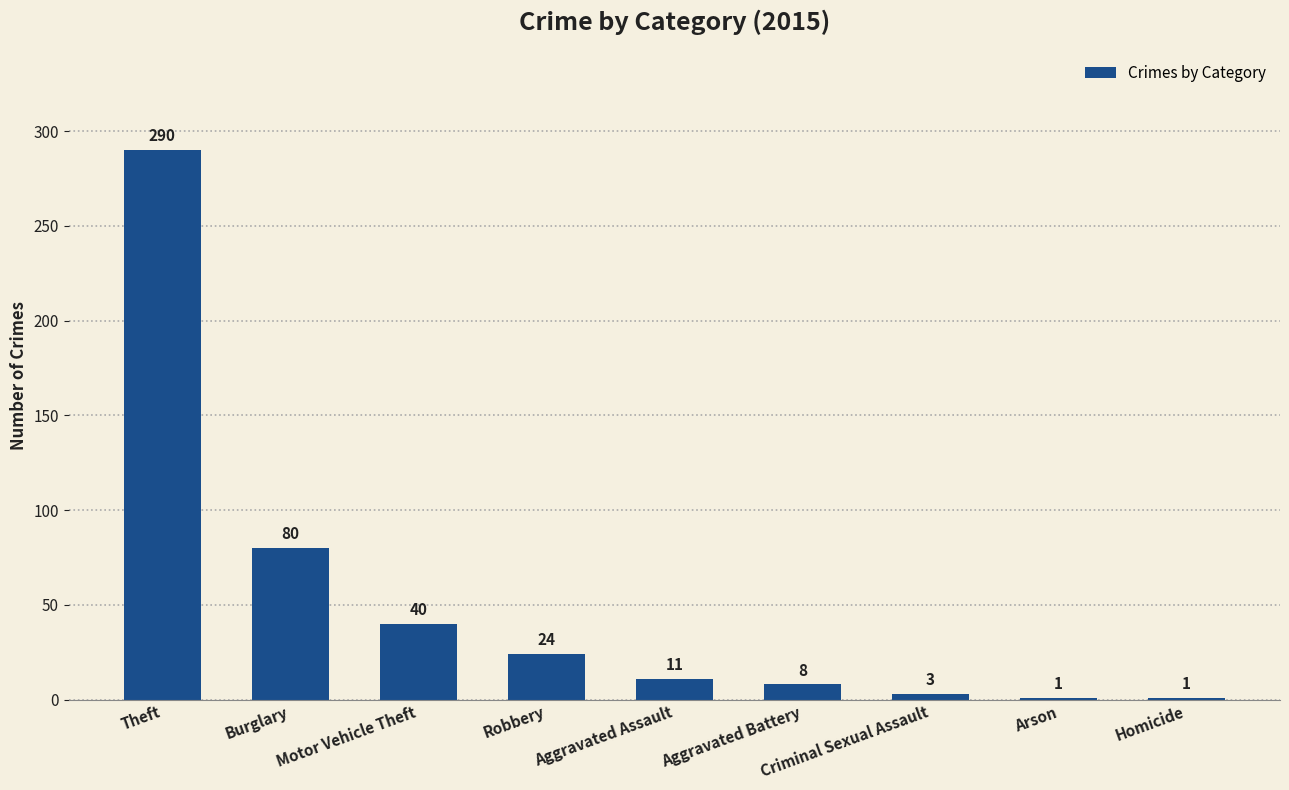

What is the average value?

51